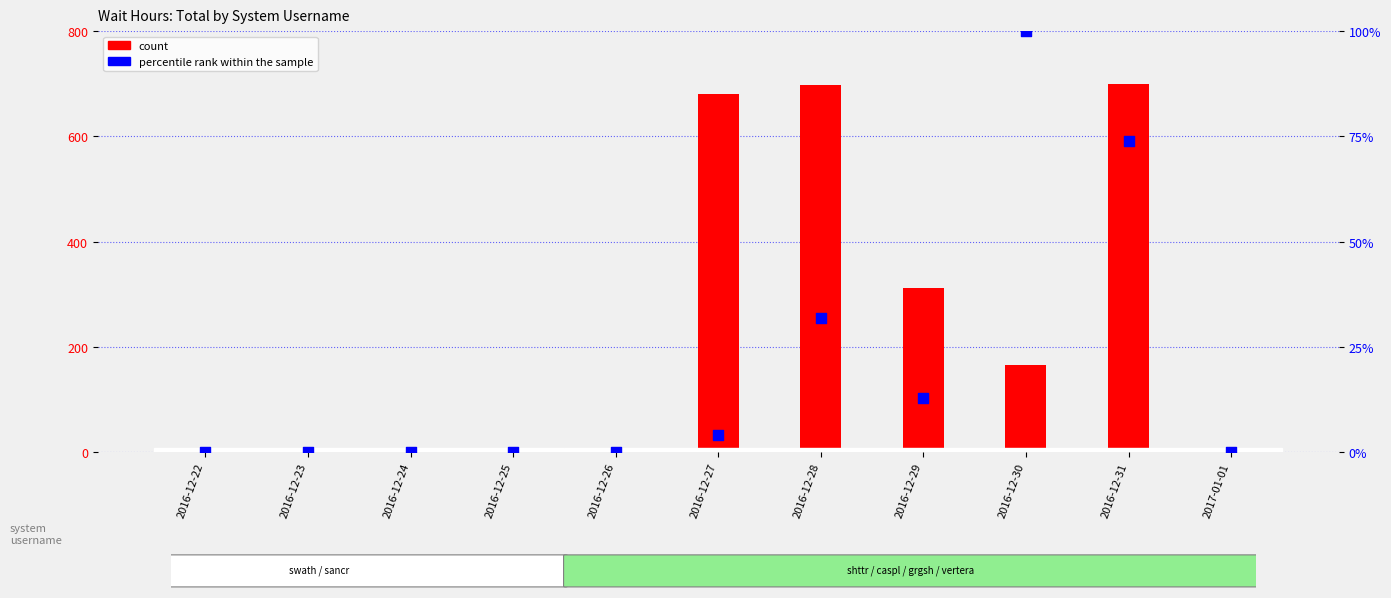

Is the value of count at 2016-12-24 greater than the value of percentile rank within the sample at 2016-12-25?

No